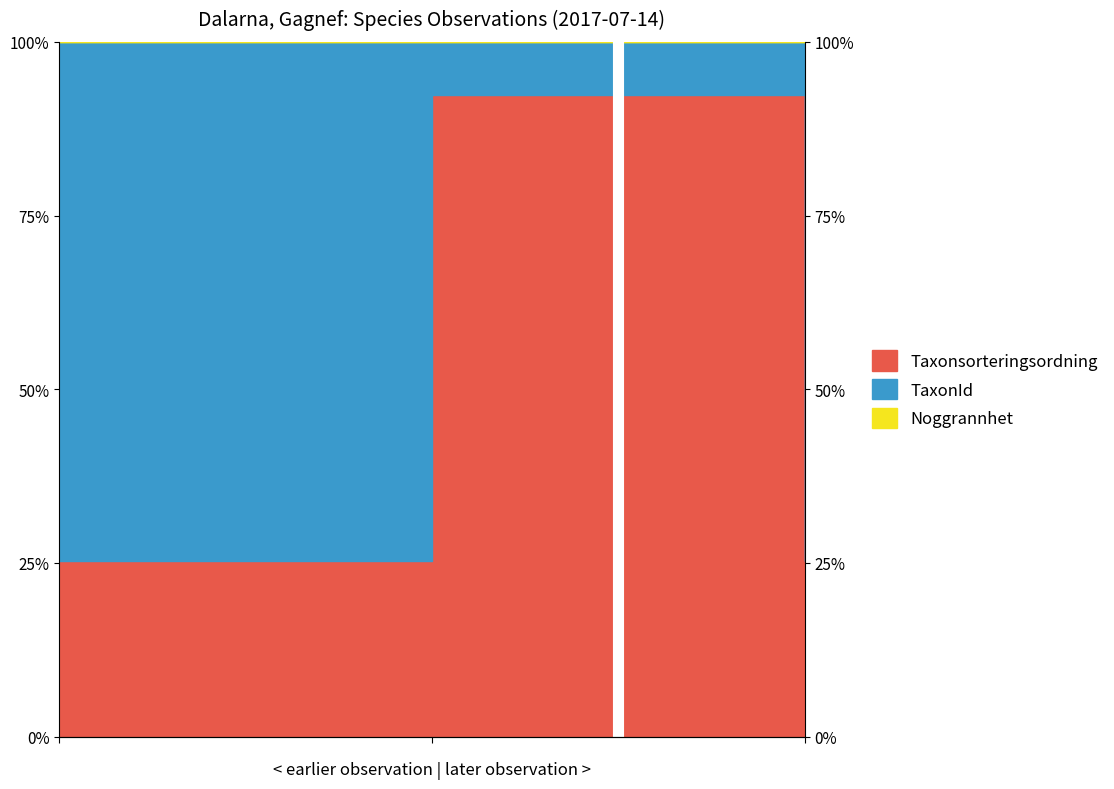

Which series has the largest range (max minus min)?

Taxonsorteringsordning